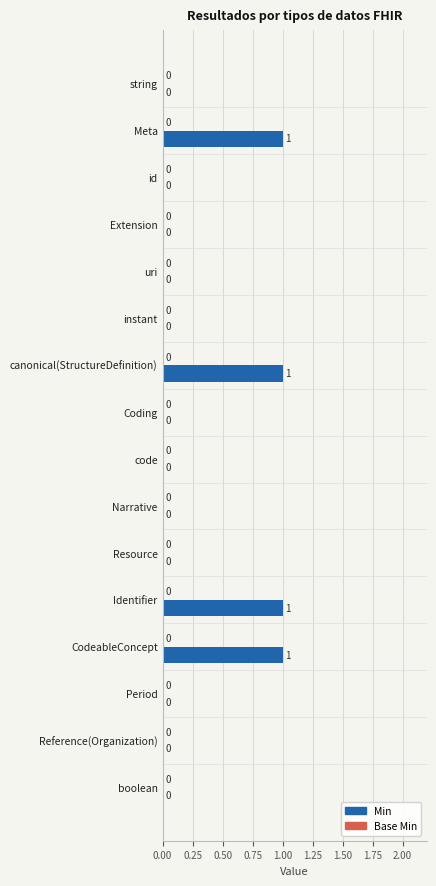

The value at Narrative is 0. True or false?

True